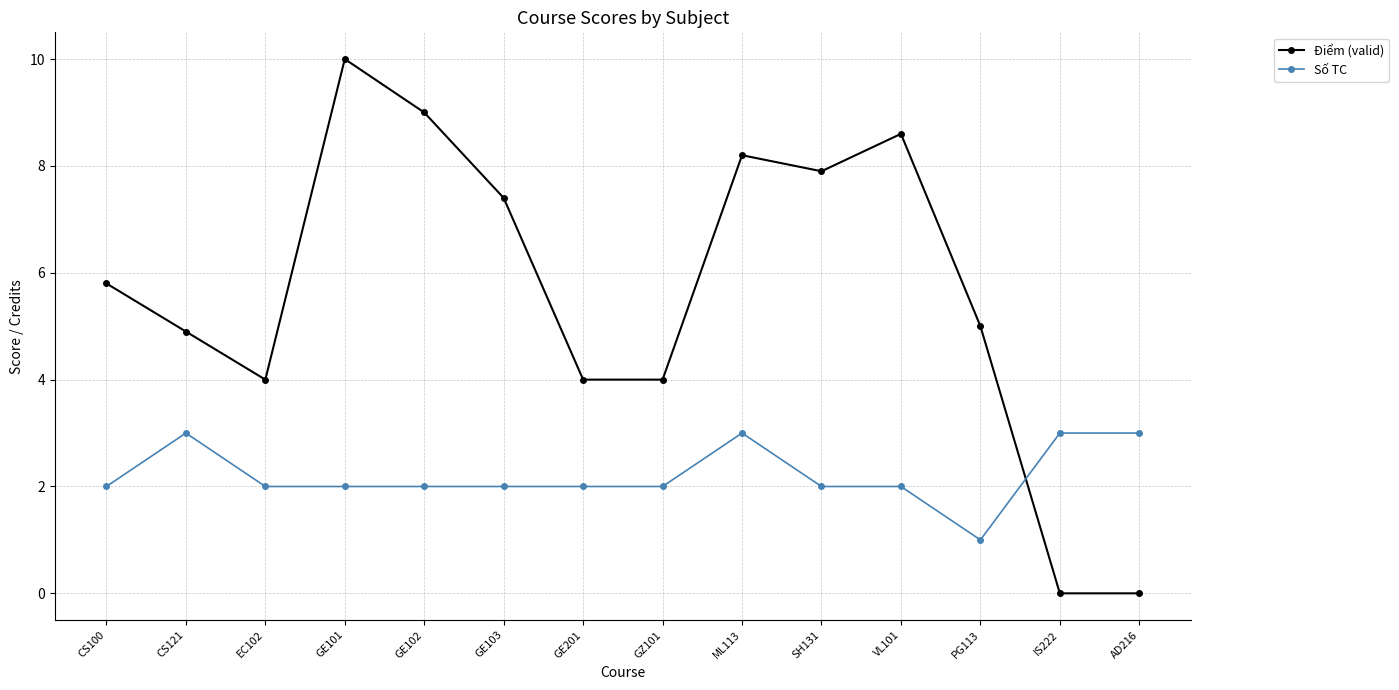

True or false: Số TC has a value of 2.0 at GE201.

True